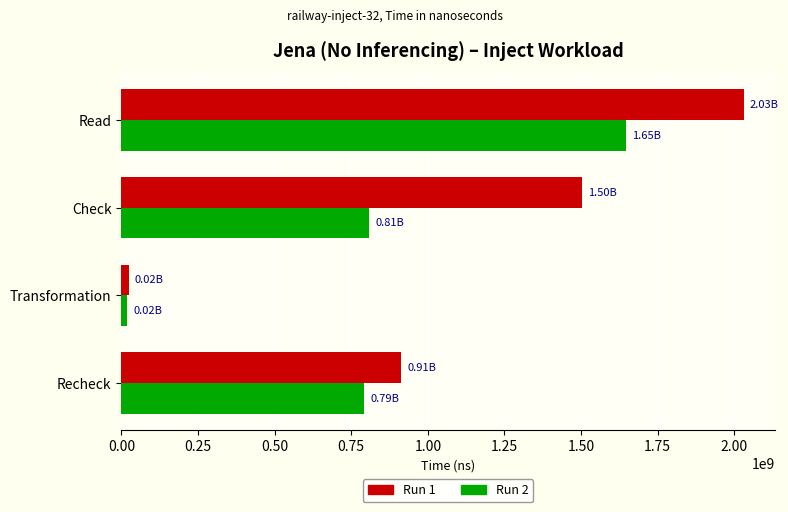

Between Check and Recheck, which series saw the biggest shift?

Run 1